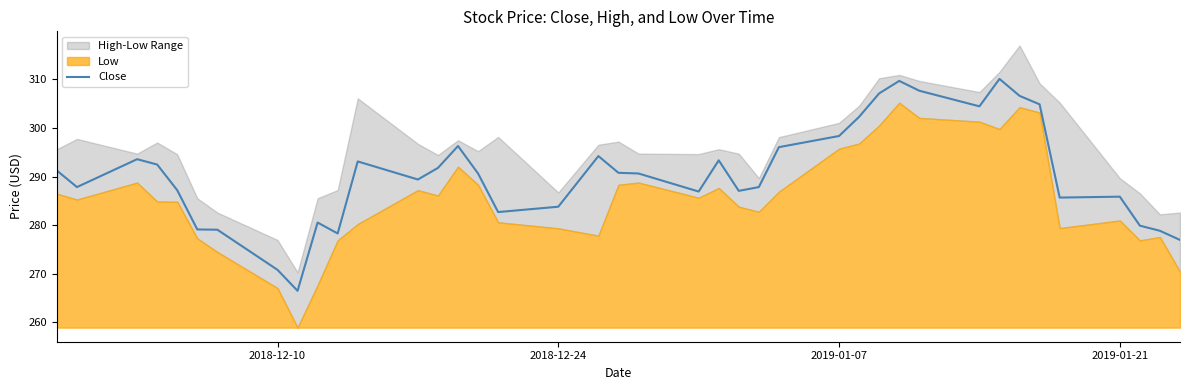

How many values are below 290?

19